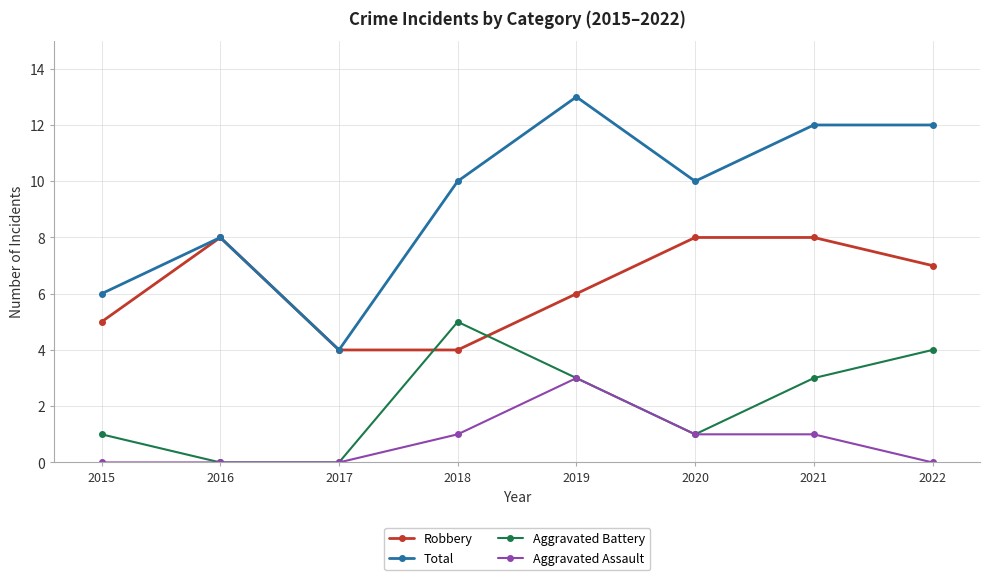

The Robbery series shows 5 at 2020. True or false?

False